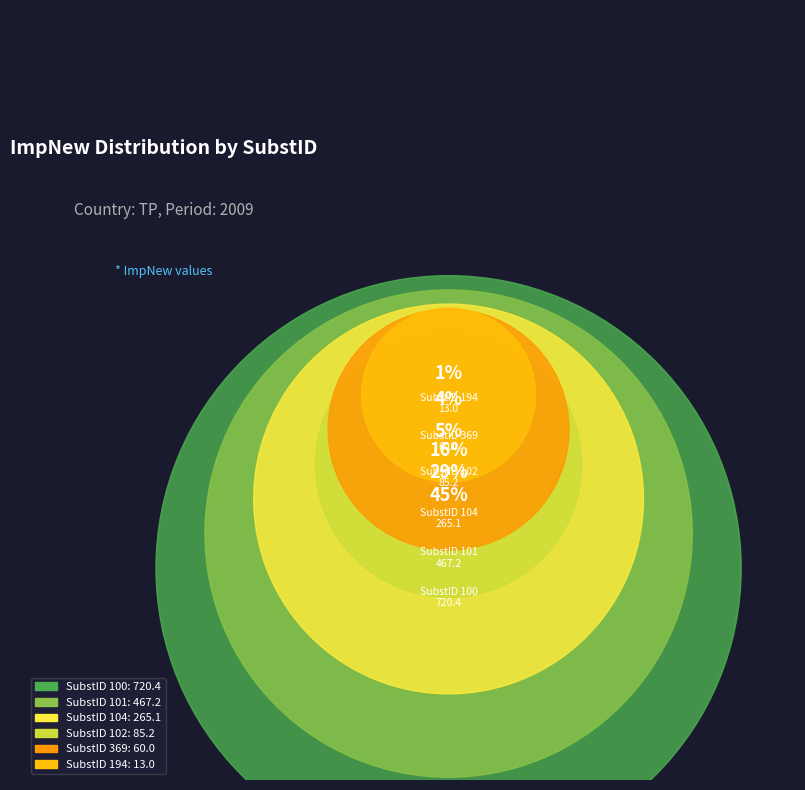

Rank the categories by value from lowest to highest.

194, 369, 102, 104, 101, 100